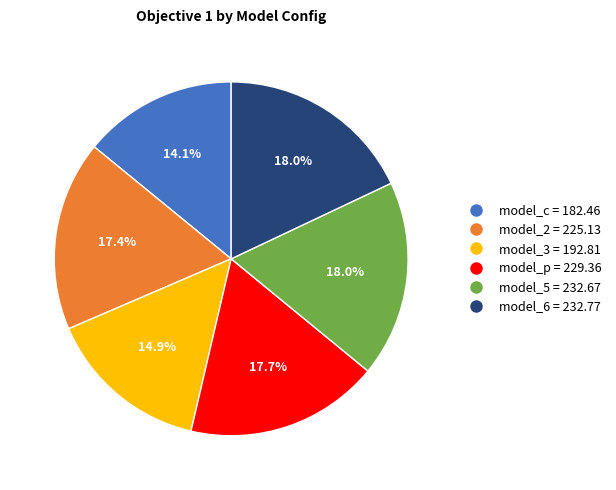

Combined, do model_5 and model_6 account for over 50%?

No